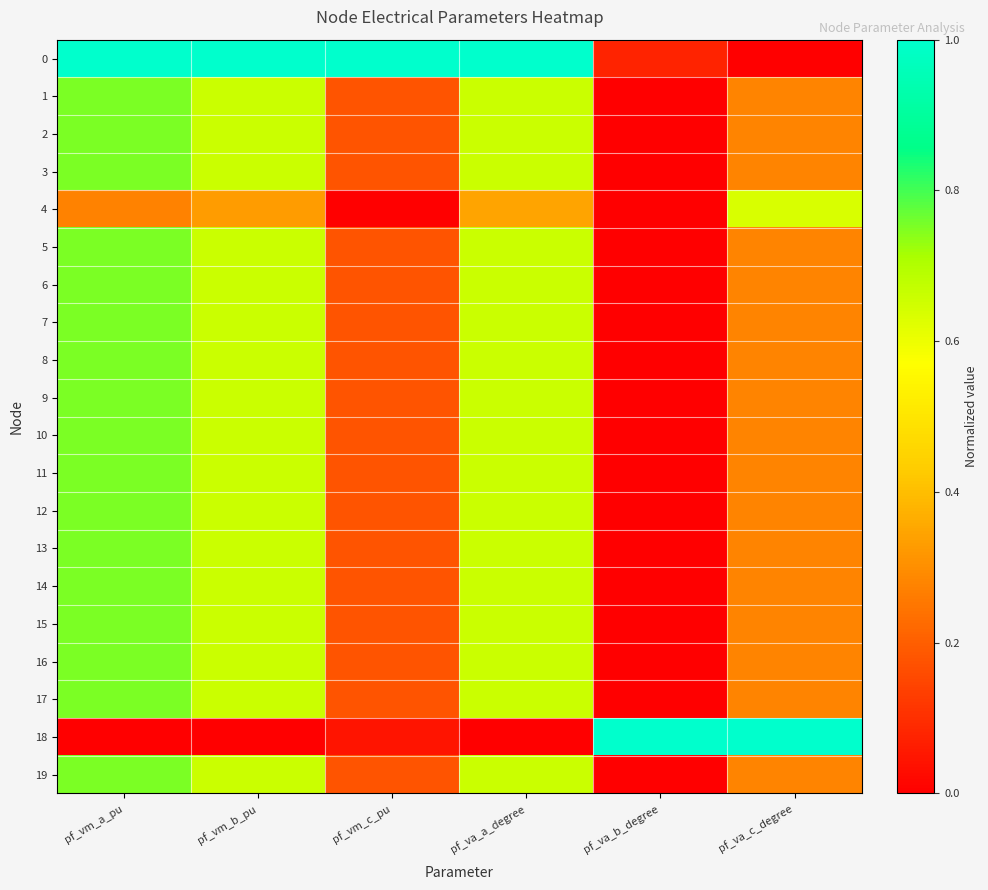

Reading right to left, transcribe all the data shown in this chart.

0: pf_va_c_degree=0.0	pf_va_b_degree=0.1	pf_va_a_degree=1.0	pf_vm_c_pu=1.0	pf_vm_b_pu=1.0	pf_vm_a_pu=1.0
1: pf_va_c_degree=0.3	pf_va_b_degree=0.0	pf_va_a_degree=0.7	pf_vm_c_pu=0.2	pf_vm_b_pu=0.7	pf_vm_a_pu=0.8
2: pf_va_c_degree=0.3	pf_va_b_degree=0.0	pf_va_a_degree=0.7	pf_vm_c_pu=0.2	pf_vm_b_pu=0.7	pf_vm_a_pu=0.8
3: pf_va_c_degree=0.3	pf_va_b_degree=0.0	pf_va_a_degree=0.7	pf_vm_c_pu=0.2	pf_vm_b_pu=0.7	pf_vm_a_pu=0.8
4: pf_va_c_degree=0.6	pf_va_b_degree=0.0	pf_va_a_degree=0.3	pf_vm_c_pu=0.0	pf_vm_b_pu=0.3	pf_vm_a_pu=0.3
5: pf_va_c_degree=0.3	pf_va_b_degree=0.0	pf_va_a_degree=0.7	pf_vm_c_pu=0.2	pf_vm_b_pu=0.7	pf_vm_a_pu=0.8
6: pf_va_c_degree=0.3	pf_va_b_degree=0.0	pf_va_a_degree=0.7	pf_vm_c_pu=0.2	pf_vm_b_pu=0.7	pf_vm_a_pu=0.8
7: pf_va_c_degree=0.3	pf_va_b_degree=0.0	pf_va_a_degree=0.7	pf_vm_c_pu=0.2	pf_vm_b_pu=0.7	pf_vm_a_pu=0.8
8: pf_va_c_degree=0.3	pf_va_b_degree=0.0	pf_va_a_degree=0.7	pf_vm_c_pu=0.2	pf_vm_b_pu=0.7	pf_vm_a_pu=0.8
9: pf_va_c_degree=0.3	pf_va_b_degree=0.0	pf_va_a_degree=0.7	pf_vm_c_pu=0.2	pf_vm_b_pu=0.7	pf_vm_a_pu=0.8
10: pf_va_c_degree=0.3	pf_va_b_degree=0.0	pf_va_a_degree=0.7	pf_vm_c_pu=0.2	pf_vm_b_pu=0.7	pf_vm_a_pu=0.8
11: pf_va_c_degree=0.3	pf_va_b_degree=0.0	pf_va_a_degree=0.7	pf_vm_c_pu=0.2	pf_vm_b_pu=0.7	pf_vm_a_pu=0.8
12: pf_va_c_degree=0.3	pf_va_b_degree=0.0	pf_va_a_degree=0.7	pf_vm_c_pu=0.2	pf_vm_b_pu=0.7	pf_vm_a_pu=0.8
13: pf_va_c_degree=0.3	pf_va_b_degree=0.0	pf_va_a_degree=0.7	pf_vm_c_pu=0.2	pf_vm_b_pu=0.7	pf_vm_a_pu=0.8
14: pf_va_c_degree=0.3	pf_va_b_degree=0.0	pf_va_a_degree=0.7	pf_vm_c_pu=0.2	pf_vm_b_pu=0.7	pf_vm_a_pu=0.8
15: pf_va_c_degree=0.3	pf_va_b_degree=0.0	pf_va_a_degree=0.7	pf_vm_c_pu=0.2	pf_vm_b_pu=0.7	pf_vm_a_pu=0.8
16: pf_va_c_degree=0.3	pf_va_b_degree=0.0	pf_va_a_degree=0.7	pf_vm_c_pu=0.2	pf_vm_b_pu=0.7	pf_vm_a_pu=0.8
17: pf_va_c_degree=0.3	pf_va_b_degree=0.0	pf_va_a_degree=0.7	pf_vm_c_pu=0.2	pf_vm_b_pu=0.7	pf_vm_a_pu=0.8
18: pf_va_c_degree=1.0	pf_va_b_degree=1.0	pf_va_a_degree=0.0	pf_vm_c_pu=0.0	pf_vm_b_pu=0.0	pf_vm_a_pu=0.0
19: pf_va_c_degree=0.3	pf_va_b_degree=0.0	pf_va_a_degree=0.7	pf_vm_c_pu=0.2	pf_vm_b_pu=0.7	pf_vm_a_pu=0.8